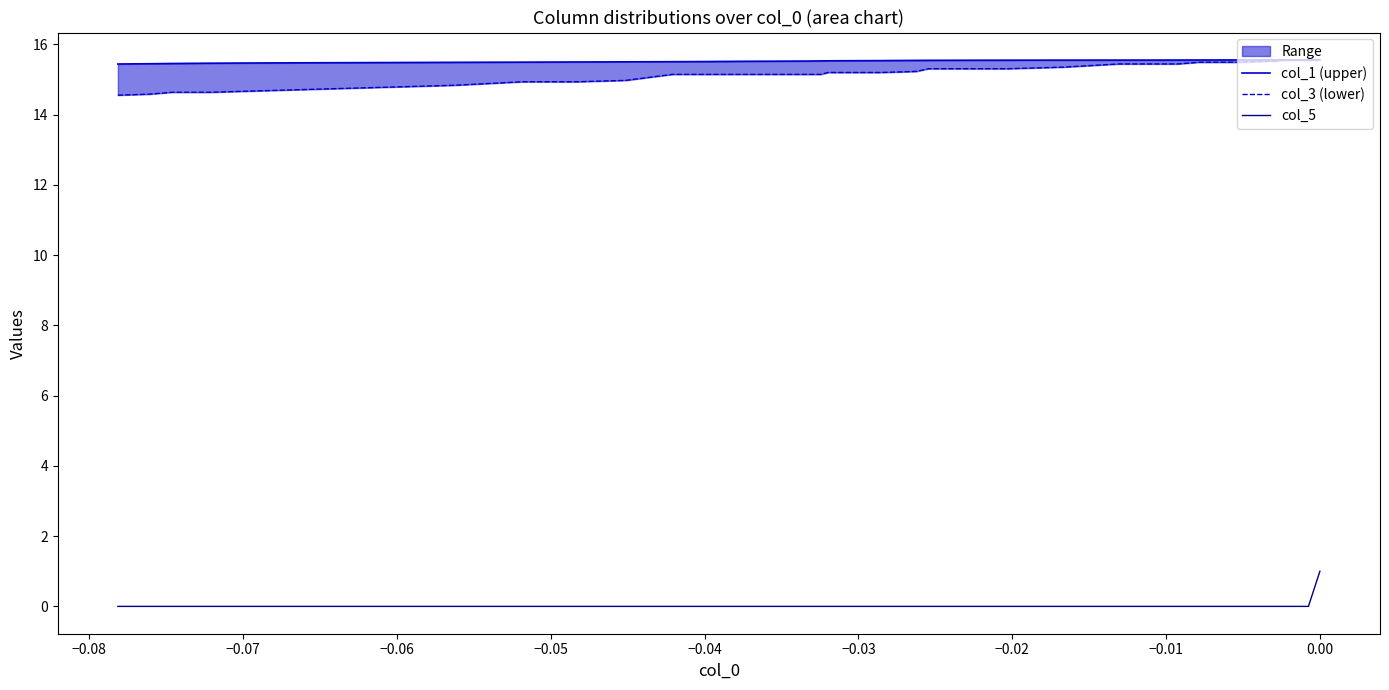

List the series in order of their peak value, lowest first.

col_5, col_1 (upper), col_3 (lower)